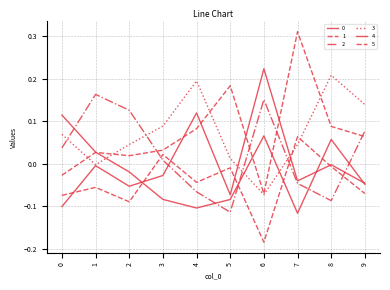

Which label corresponds to the smallest value in the chart?

6